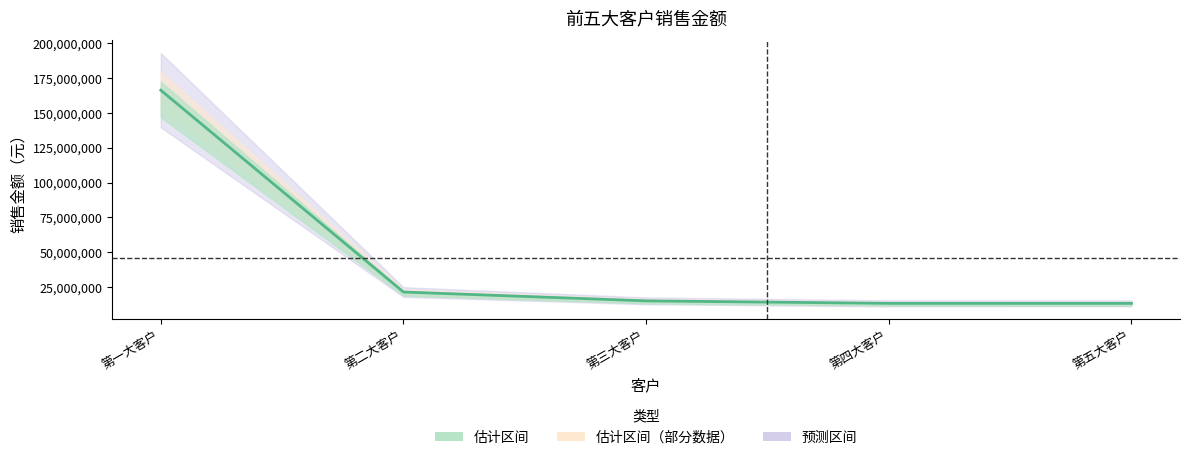

True or false: the data shows 18086395.0 at 第四大客户.

False